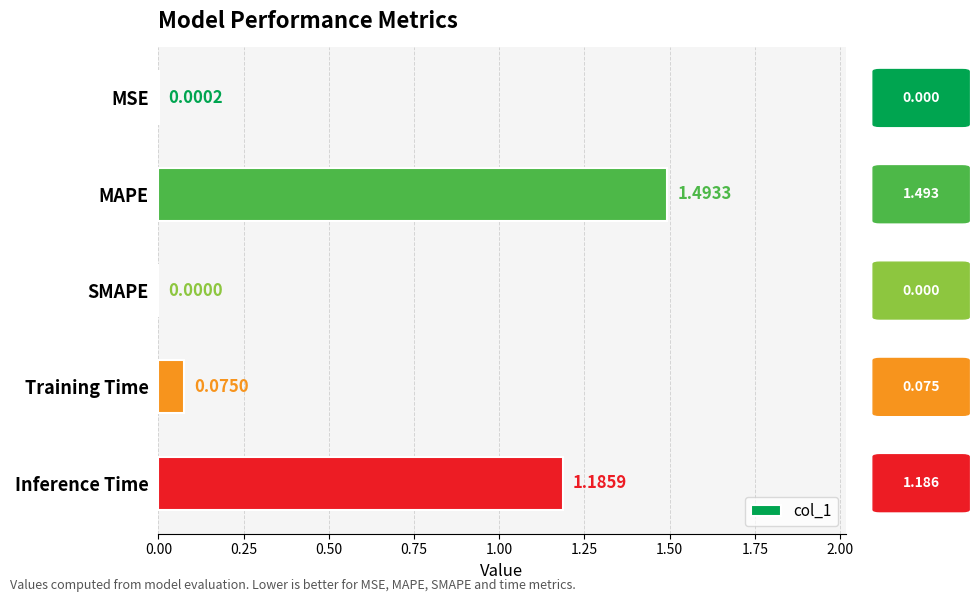

Which category has the highest value across all series?

MAPE